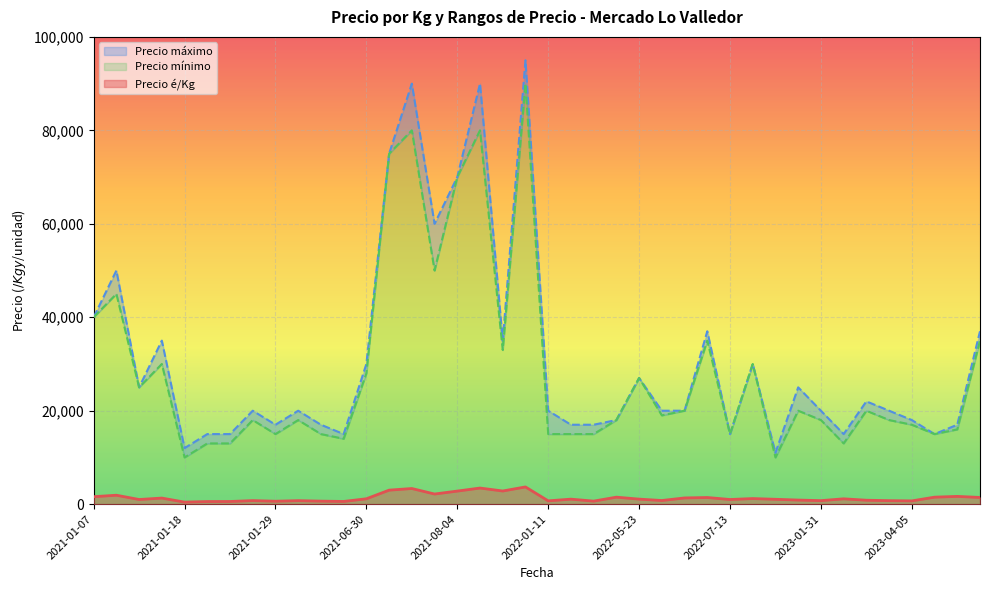

Rank the series by their maximum value, from lowest to highest.

Precio é/Kg, Precio mínimo, Precio máximo